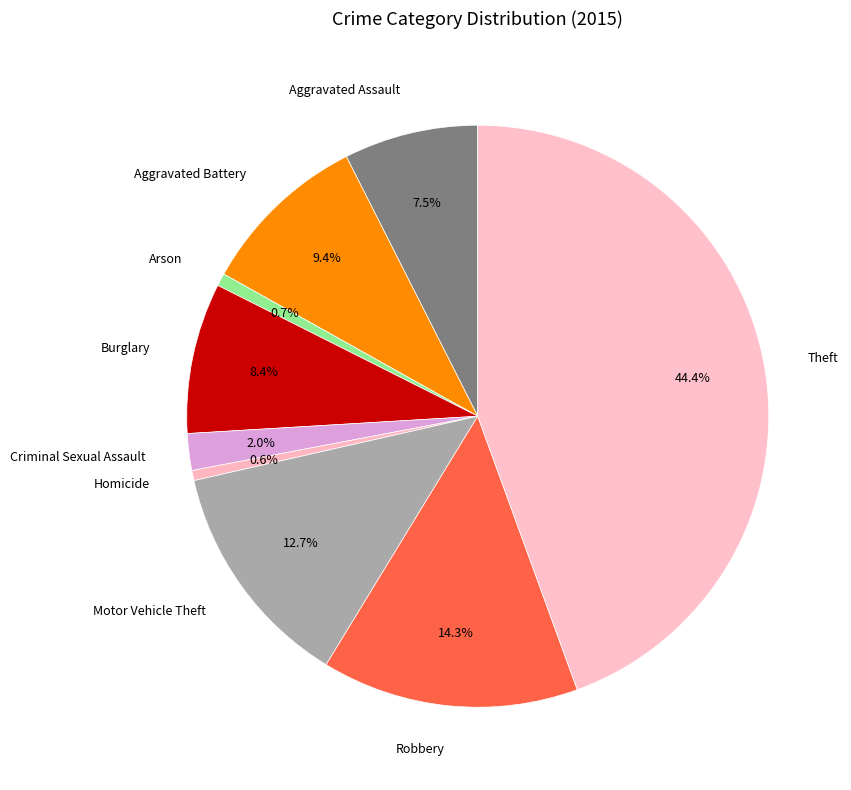

Approximately how many times larger is the value at Criminal Sexual Assault compared to Motor Vehicle Theft?

0.2